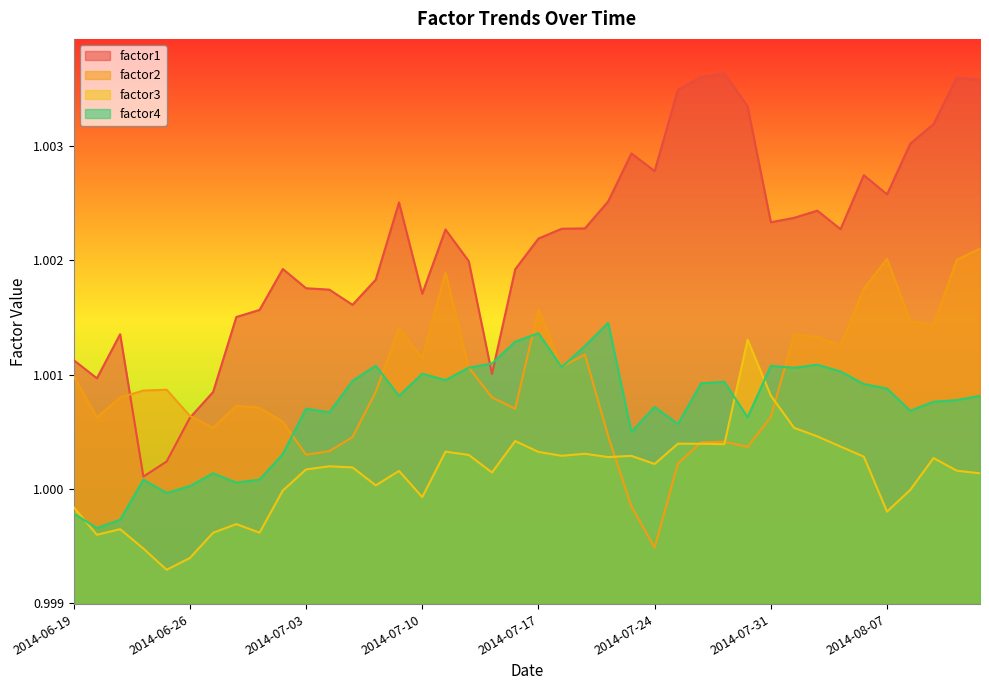

How many values in the factor4 series exceed 1?

36